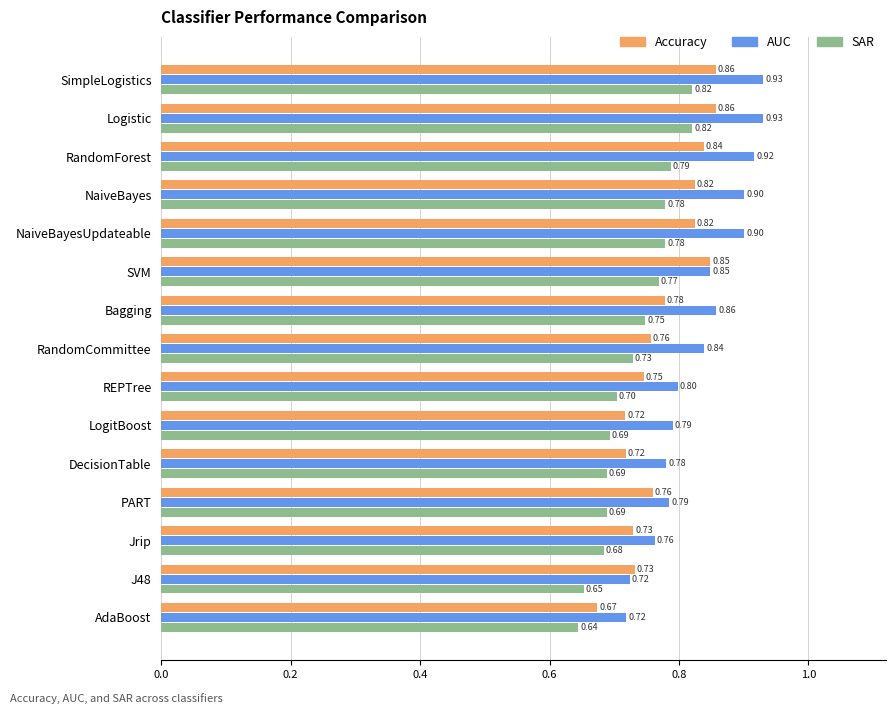

At NaiveBayes, list the series in order from smallest to largest.

SAR, Accuracy, AUC